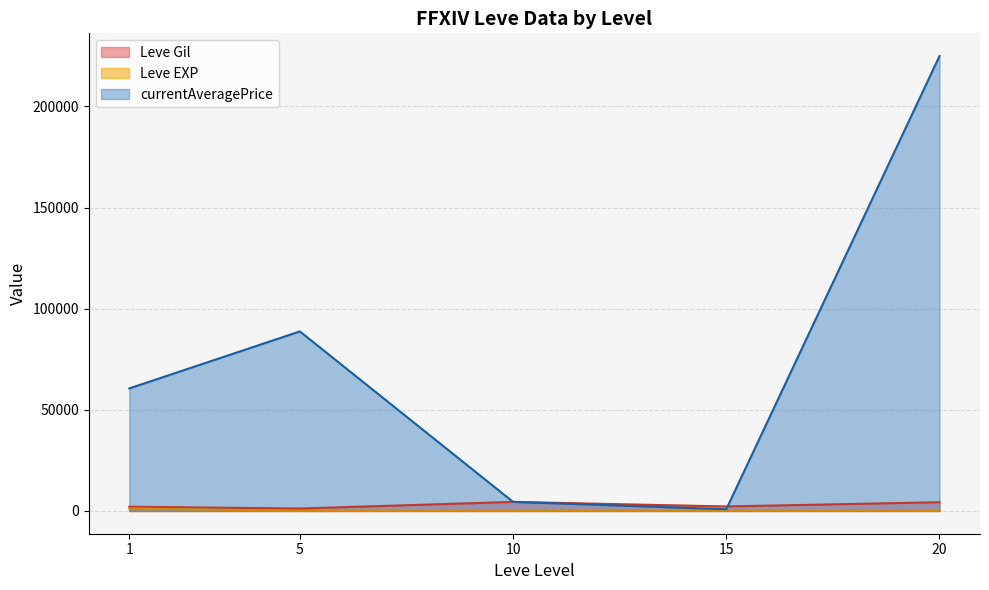

At 1, list the series in order from smallest to largest.

Leve EXP, Leve Gil, currentAveragePrice